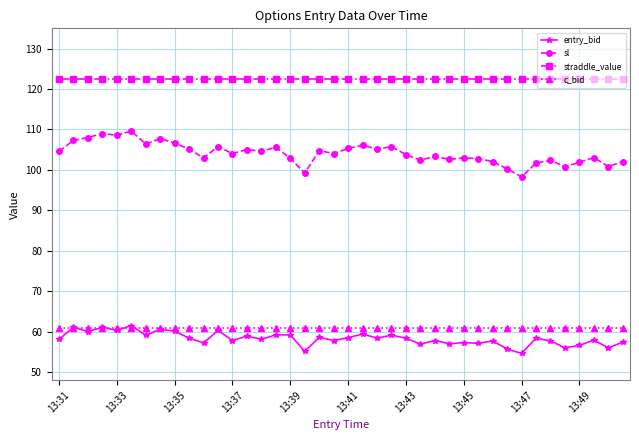

How many series are shown in this chart?

4